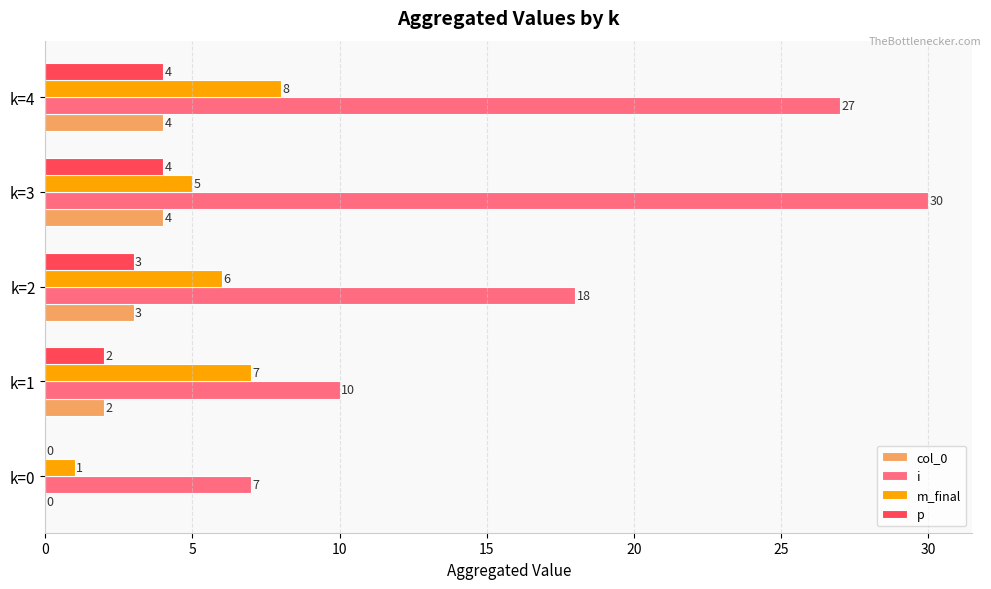

Is it true that col_0 equals 3 at k=2?

True